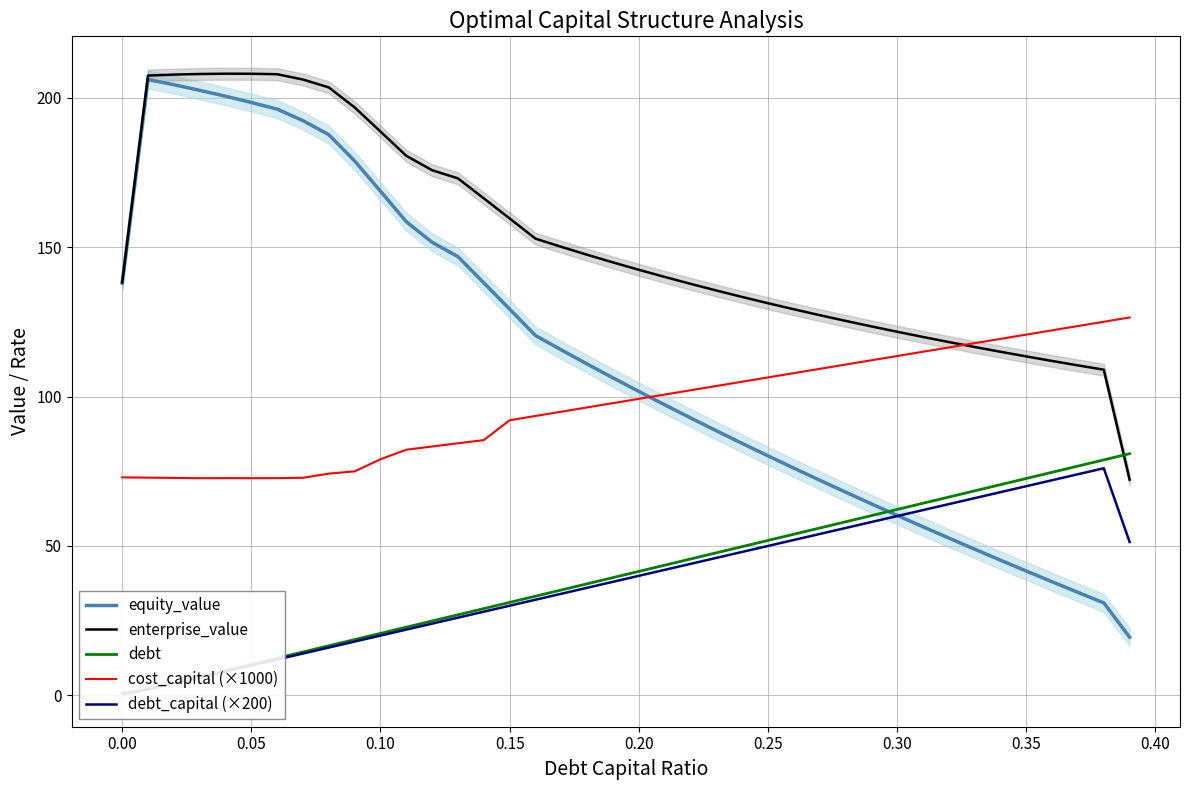

What is the highest value of the equity_value series?

206.1